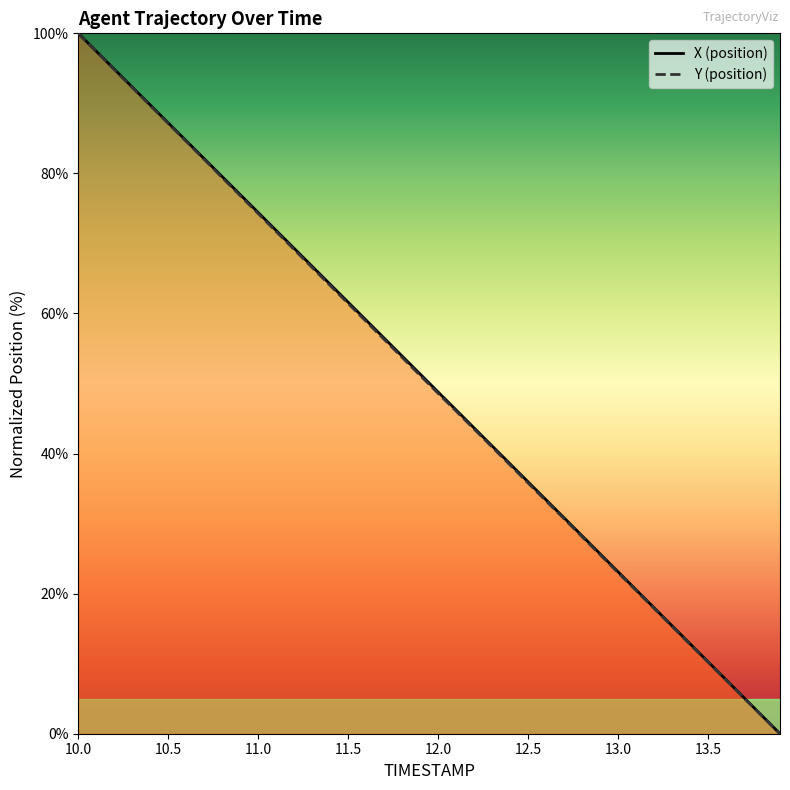

Is the value of X at 25 greater than the value of Y at 11.5?

No